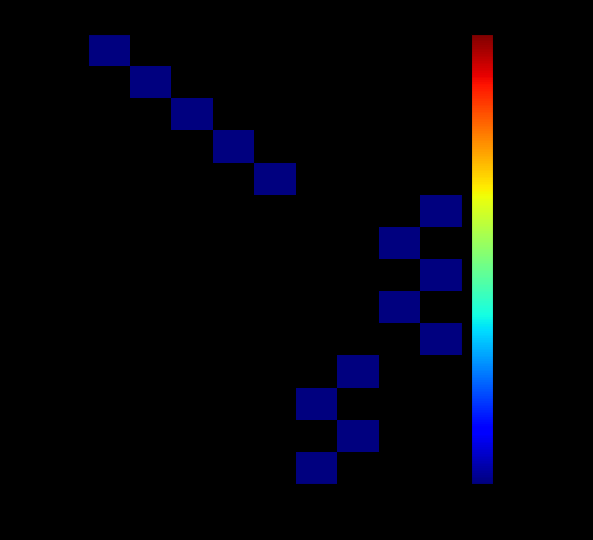

Rank the series at 4 from lowest to highest value.

1539447268, 1541617638, 1541707686, 1541715154, 1541718518, 1541797731, 1541801244, 1542496139, 1542755334, 1547399301, 1547410093, 1547507307, 1547755697, 1541711465